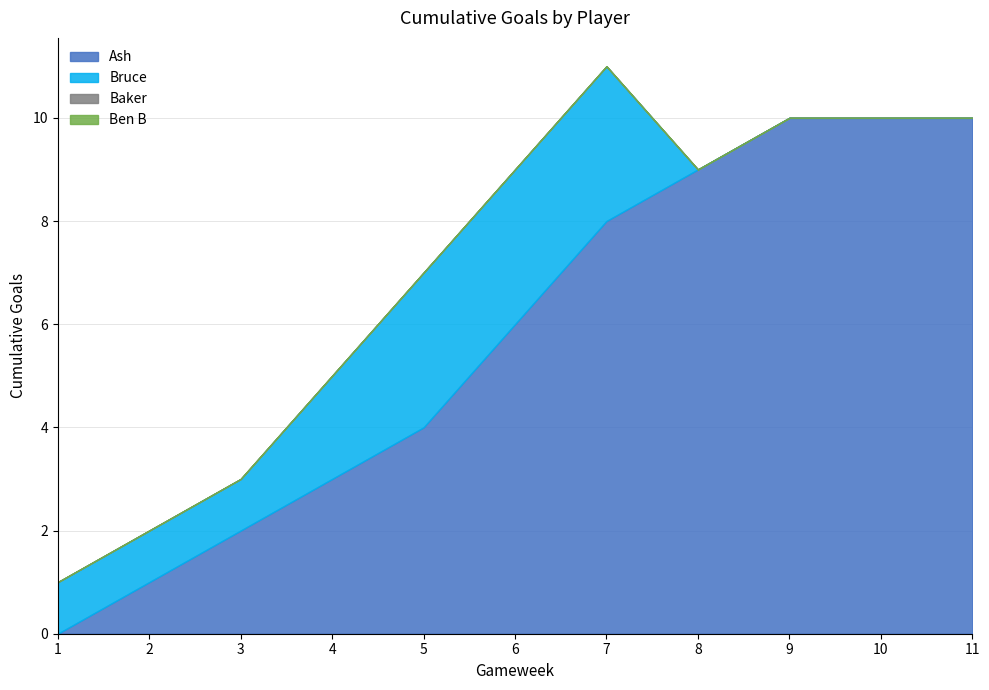

What is the approximate value of Bruce at 5?

3